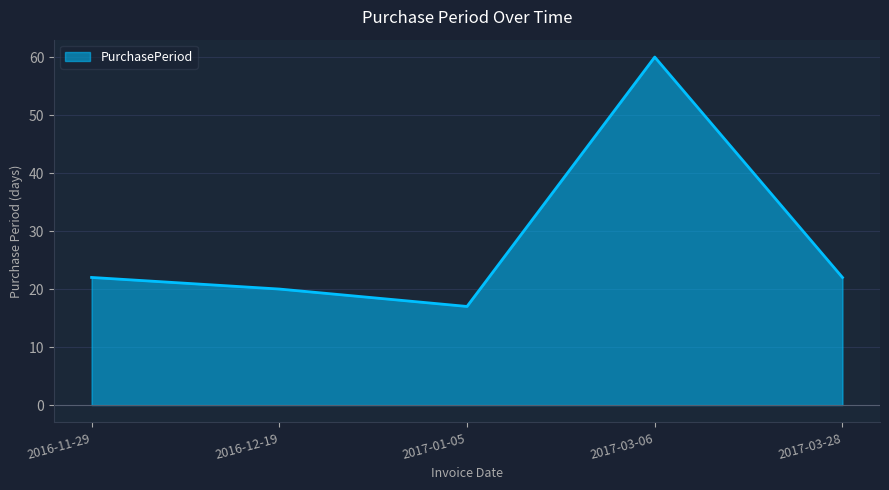

What is the ratio of the value at 2016-11-29 to the value at 2017-03-06?

0.4